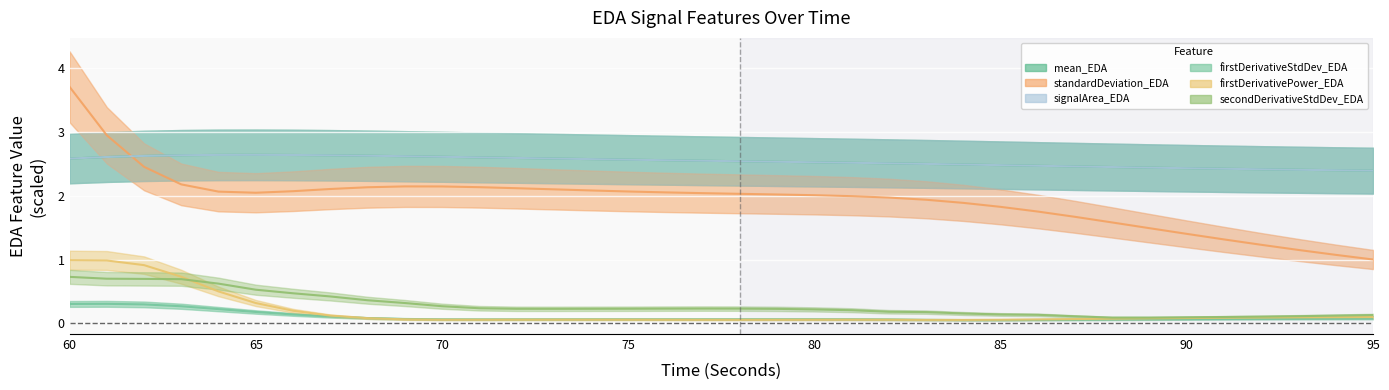

What is the minimum value for standardDeviation_EDA?

1.0